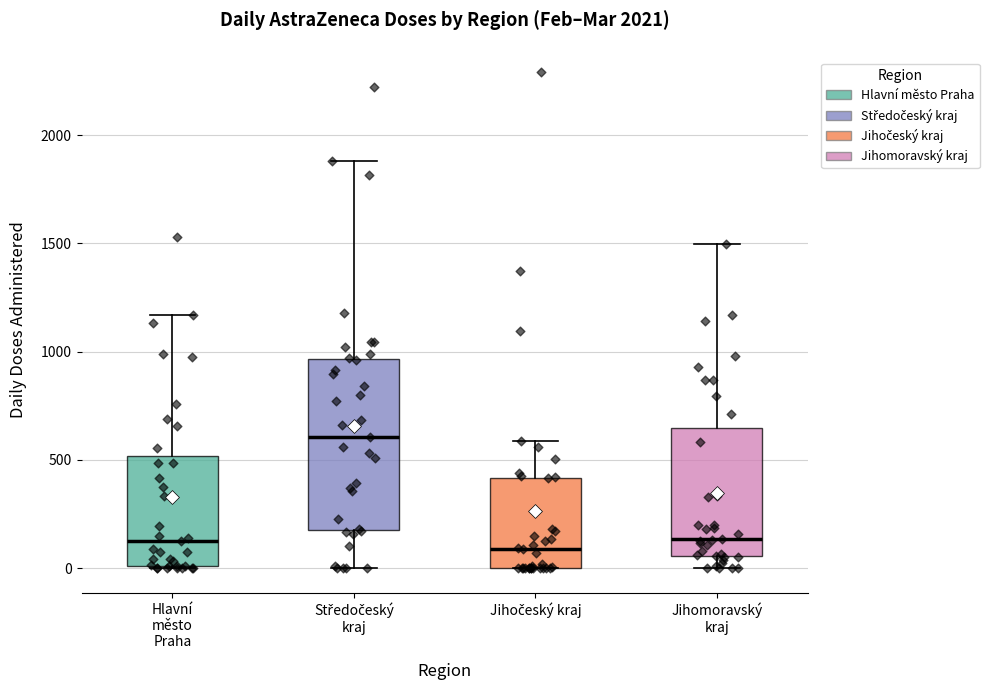

Which box has the highest median line?

Středočeský kraj